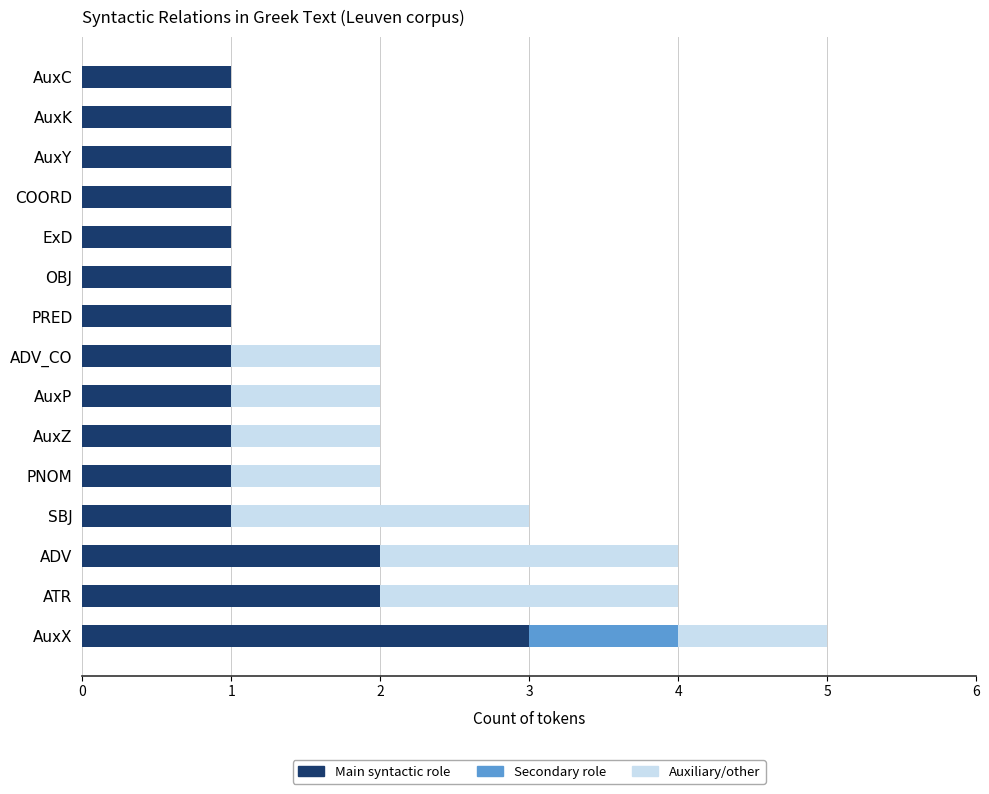

How many categories are shown in the chart?

15